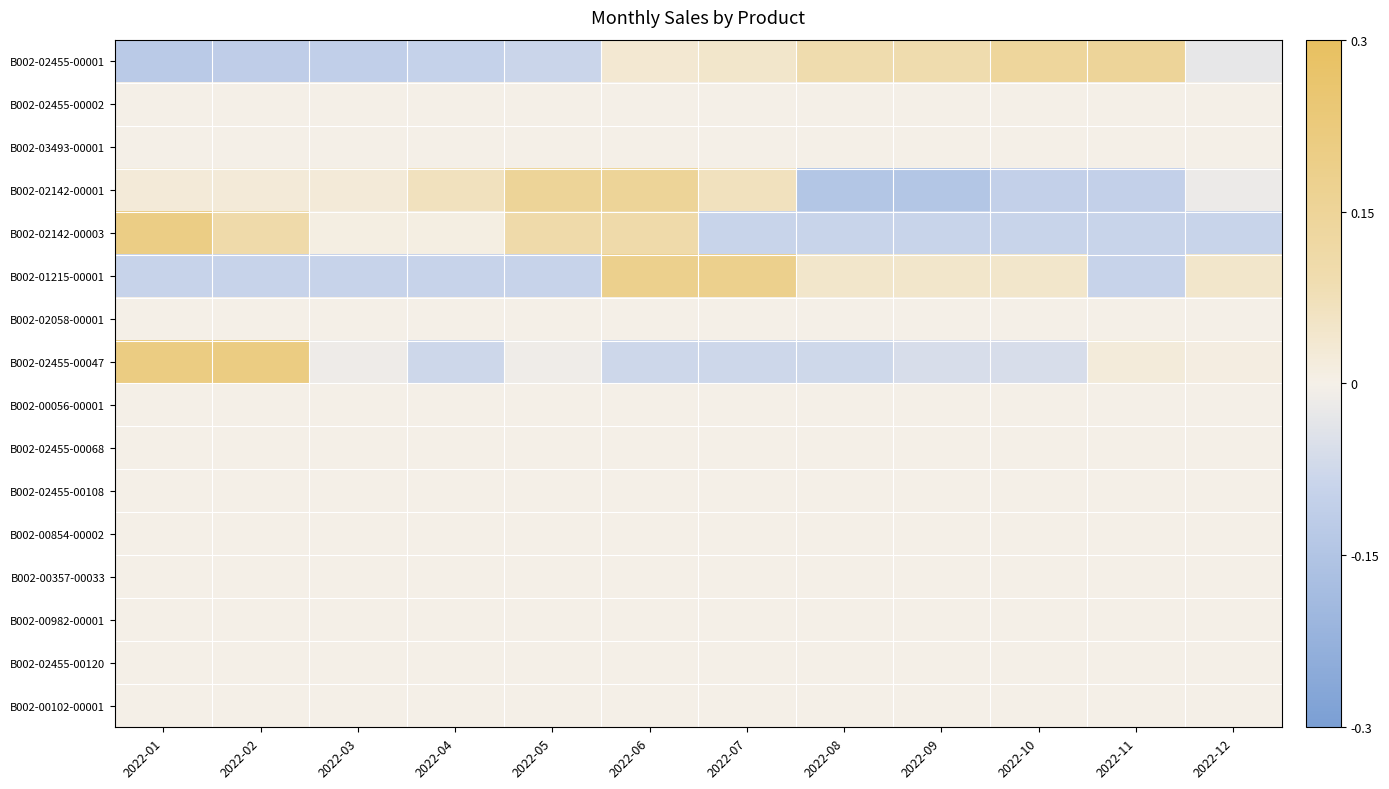

Reading right to left, transcribe all the data shown in this chart.

B002-02455-00001: 2022-12=-0.0	2022-11=0.1	2022-10=0.1	2022-09=0.1	2022-08=0.1	2022-07=0.0	2022-06=0.0	2022-05=-0.1	2022-04=-0.1	2022-03=-0.1	2022-02=-0.1	2022-01=-0.1
B002-02455-00002: 2022-12=0.0	2022-11=0.0	2022-10=0.0	2022-09=0.0	2022-08=0.0	2022-07=0.0	2022-06=0.0	2022-05=0.0	2022-04=0.0	2022-03=0.0	2022-02=0.0	2022-01=0.0
B002-03493-00001: 2022-12=0.0	2022-11=0.0	2022-10=0.0	2022-09=0.0	2022-08=0.0	2022-07=0.0	2022-06=0.0	2022-05=0.0	2022-04=0.0	2022-03=0.0	2022-02=0.0	2022-01=0.0
B002-02142-00001: 2022-12=-0.0	2022-11=-0.1	2022-10=-0.1	2022-09=-0.1	2022-08=-0.1	2022-07=0.1	2022-06=0.2	2022-05=0.2	2022-04=0.1	2022-03=0.0	2022-02=0.0	2022-01=0.0
B002-02142-00003: 2022-12=-0.1	2022-11=-0.1	2022-10=-0.1	2022-09=-0.1	2022-08=-0.1	2022-07=-0.1	2022-06=0.1	2022-05=0.1	2022-04=0.0	2022-03=0.0	2022-02=0.1	2022-01=0.2
B002-01215-00001: 2022-12=0.0	2022-11=-0.1	2022-10=0.0	2022-09=0.0	2022-08=0.0	2022-07=0.2	2022-06=0.2	2022-05=-0.1	2022-04=-0.1	2022-03=-0.1	2022-02=-0.1	2022-01=-0.1
B002-02058-00001: 2022-12=0.0	2022-11=0.0	2022-10=0.0	2022-09=0.0	2022-08=0.0	2022-07=0.0	2022-06=0.0	2022-05=0.0	2022-04=0.0	2022-03=0.0	2022-02=0.0	2022-01=0.0
B002-02455-00047: 2022-12=0.0	2022-11=0.0	2022-10=-0.1	2022-09=-0.1	2022-08=-0.1	2022-07=-0.1	2022-06=-0.1	2022-05=-0.0	2022-04=-0.1	2022-03=-0.0	2022-02=0.2	2022-01=0.2
B002-00056-00001: 2022-12=0.0	2022-11=0.0	2022-10=0.0	2022-09=0.0	2022-08=0.0	2022-07=0.0	2022-06=0.0	2022-05=0.0	2022-04=0.0	2022-03=0.0	2022-02=0.0	2022-01=0.0
B002-02455-00068: 2022-12=0.0	2022-11=0.0	2022-10=0.0	2022-09=0.0	2022-08=0.0	2022-07=0.0	2022-06=0.0	2022-05=0.0	2022-04=0.0	2022-03=0.0	2022-02=0.0	2022-01=0.0
B002-02455-00108: 2022-12=0.0	2022-11=0.0	2022-10=0.0	2022-09=0.0	2022-08=0.0	2022-07=0.0	2022-06=0.0	2022-05=0.0	2022-04=0.0	2022-03=0.0	2022-02=0.0	2022-01=0.0
B002-00854-00002: 2022-12=0.0	2022-11=0.0	2022-10=0.0	2022-09=0.0	2022-08=0.0	2022-07=0.0	2022-06=0.0	2022-05=0.0	2022-04=0.0	2022-03=0.0	2022-02=0.0	2022-01=0.0
B002-00357-00033: 2022-12=0.0	2022-11=0.0	2022-10=0.0	2022-09=0.0	2022-08=0.0	2022-07=0.0	2022-06=0.0	2022-05=0.0	2022-04=0.0	2022-03=0.0	2022-02=0.0	2022-01=0.0
B002-00982-00001: 2022-12=0.0	2022-11=0.0	2022-10=0.0	2022-09=0.0	2022-08=0.0	2022-07=0.0	2022-06=0.0	2022-05=0.0	2022-04=0.0	2022-03=0.0	2022-02=0.0	2022-01=0.0
B002-02455-00120: 2022-12=0.0	2022-11=0.0	2022-10=0.0	2022-09=0.0	2022-08=0.0	2022-07=0.0	2022-06=0.0	2022-05=0.0	2022-04=0.0	2022-03=0.0	2022-02=0.0	2022-01=0.0
B002-00102-00001: 2022-12=0.0	2022-11=0.0	2022-10=0.0	2022-09=0.0	2022-08=0.0	2022-07=0.0	2022-06=0.0	2022-05=0.0	2022-04=0.0	2022-03=0.0	2022-02=0.0	2022-01=0.0